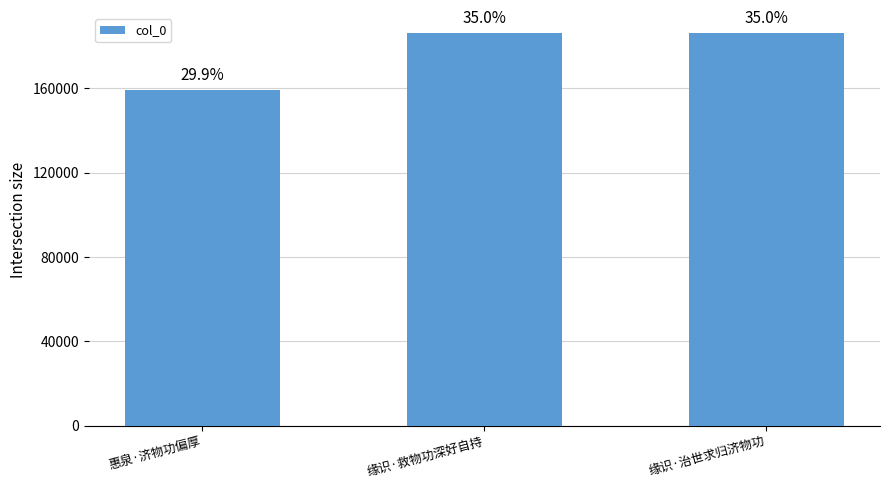

Reading left to right, transcribe all the data shown in this chart.

159172	186299	186317